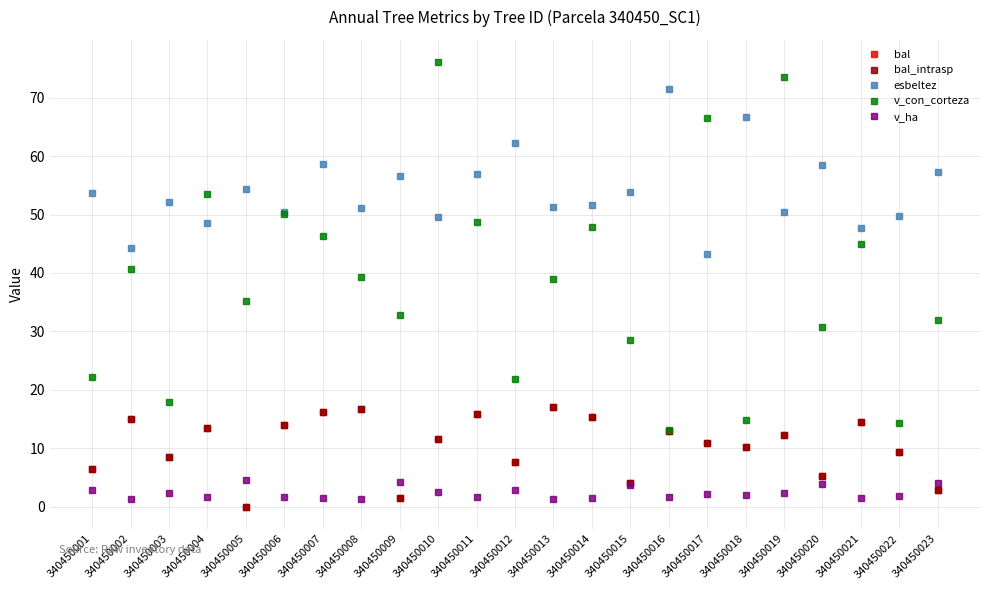

Reading left to right, what are all the values shown in this chart?

bal: 6.5	14.9	8.5	13.4	0.0	14.0	16.3	16.7	1.4	11.6	15.8	7.6	17.1	15.4	4.0	12.8	10.9	10.2	12.2	5.3	14.4	9.4	2.8
bal_intrasp: 6.5	14.9	8.5	13.4	0.0	14.0	16.3	16.7	1.4	11.6	15.8	7.6	17.1	15.4	4.0	12.8	10.9	10.2	12.2	5.3	14.4	9.4	2.8
esbeltez: 53.7	44.3	52.1	48.6	54.4	50.4	58.6	51.2	56.5	49.5	57.0	62.2	51.4	51.7	53.8	71.4	43.2	66.7	50.5	58.6	47.6	49.7	57.3
v_con_corteza: 22.2	40.8	17.8	53.6	35.1	50.2	46.3	39.3	32.7	76.1	48.7	21.8	39.0	47.9	28.4	13.1	66.6	14.9	73.5	30.7	44.9	14.3	31.9
v_ha: 2.8	1.3	2.3	1.7	4.5	1.6	1.5	1.2	4.2	2.4	1.6	2.8	1.2	1.5	3.6	1.7	2.1	1.9	2.3	3.9	1.4	1.8	4.1